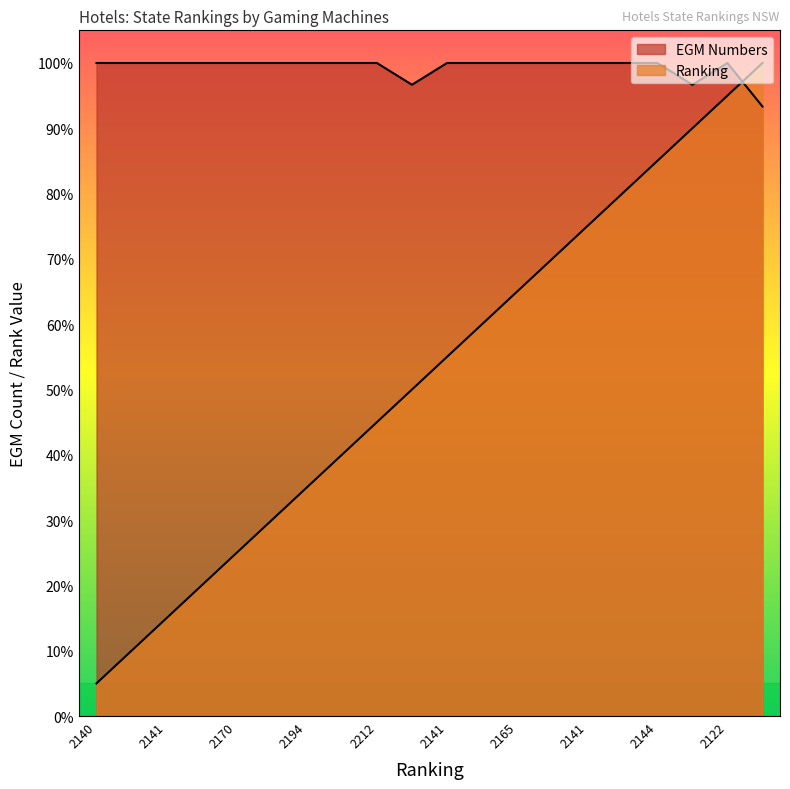

At how many categories does at least one series exceed 69?

20